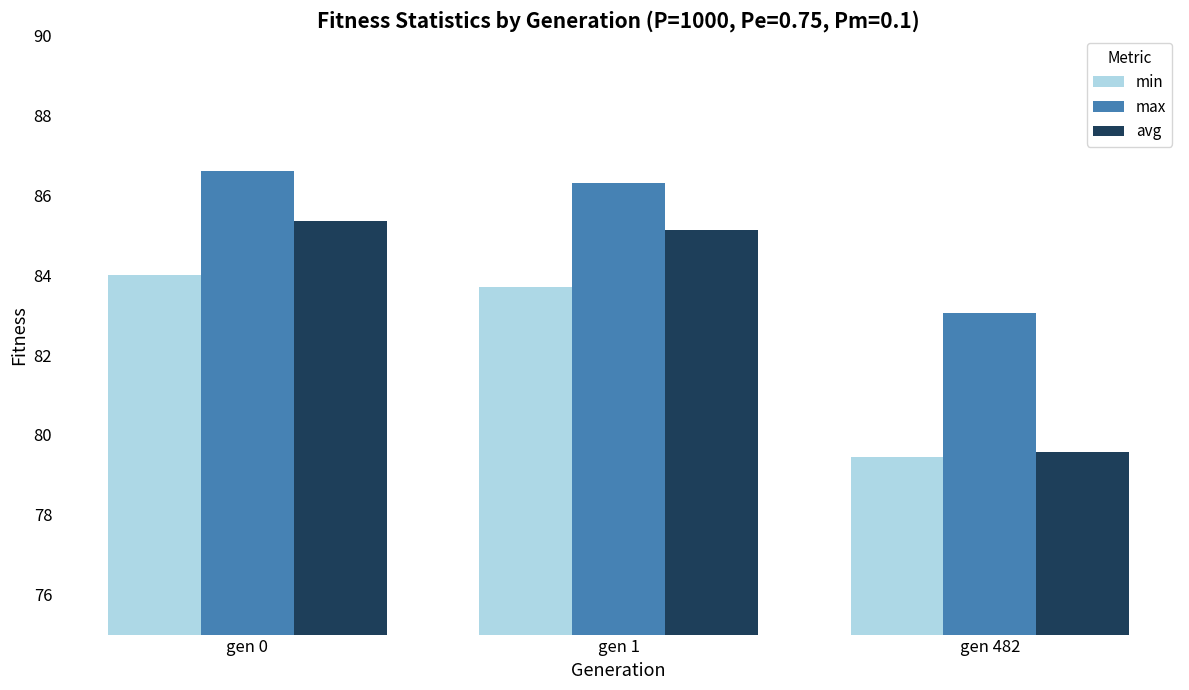

Read the max value at gen 0.

86.6